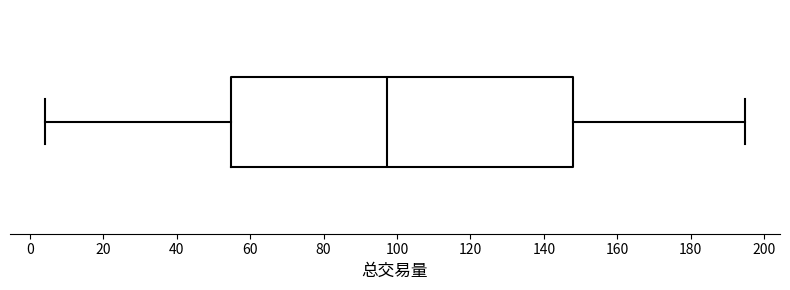

Read this box plot against the x-axis: the position of the median line, the range covered by the box, and the ends of both whiskers. The values are not printed on the chart, so give them approximately, as read against the axis.

median 98, box 54 to 148, whiskers 4 to 194